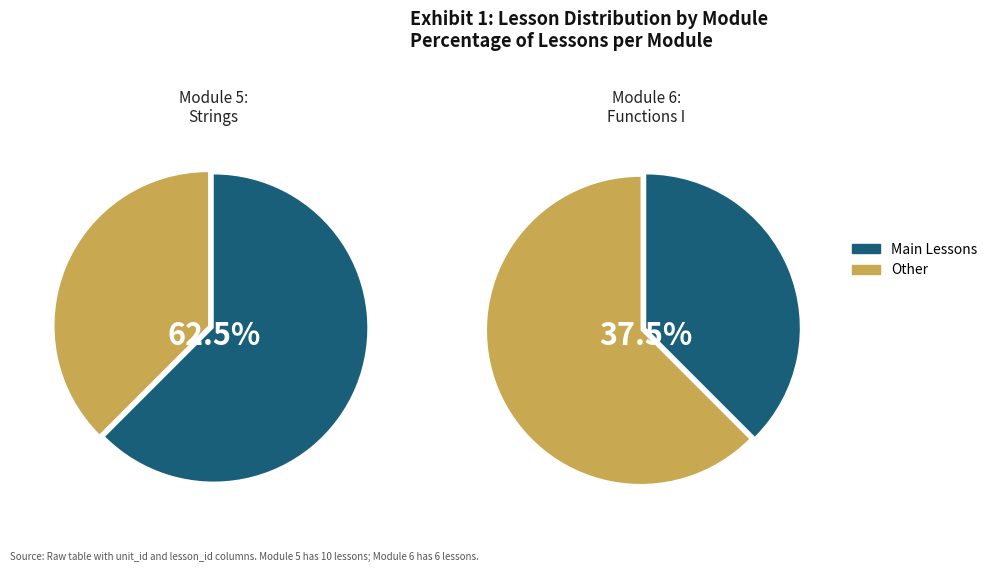

How many slices are in this pie chart?

2